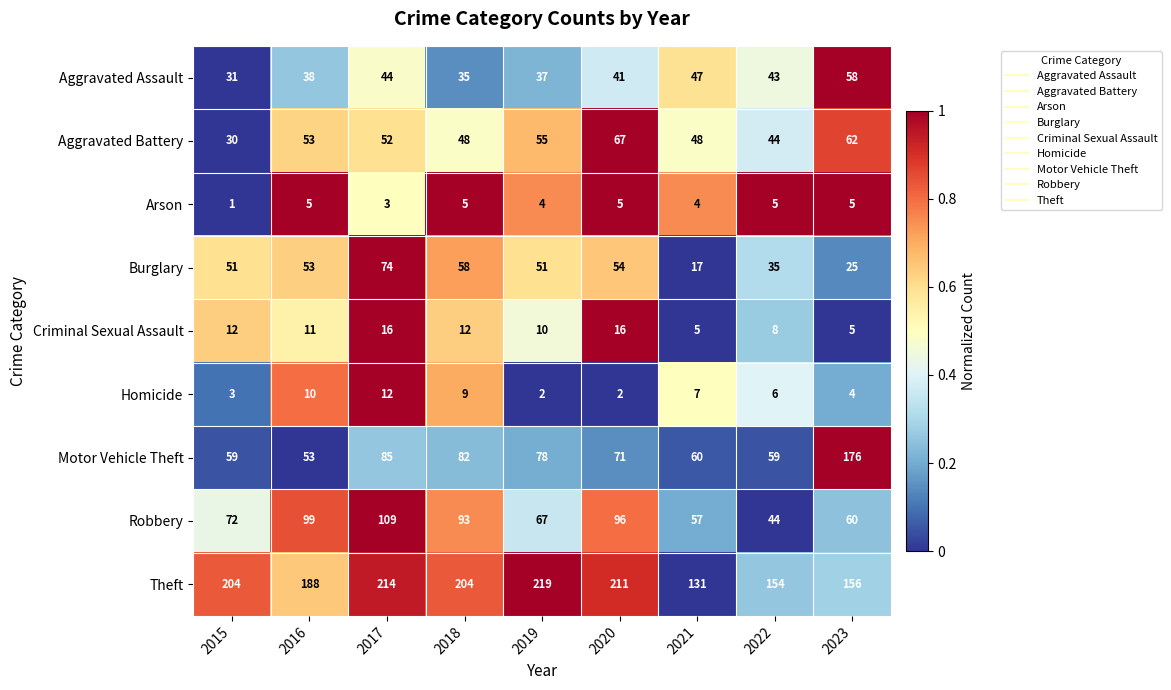

The value of Aggravated Battery at 2022 is 44. True or false?

True